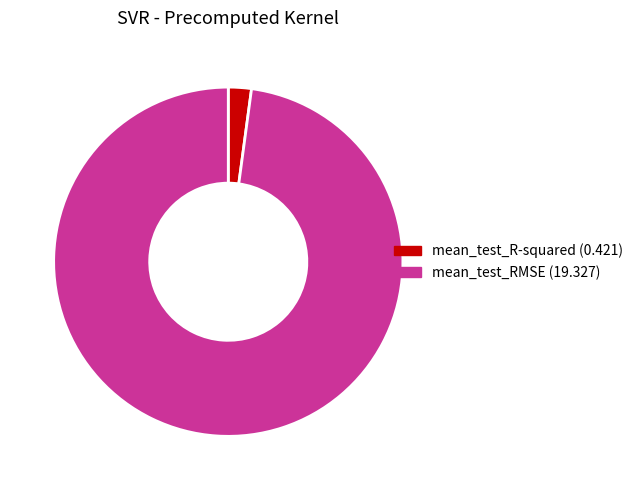

Which slice represents more than half of the pie?

mean_test_RMSE